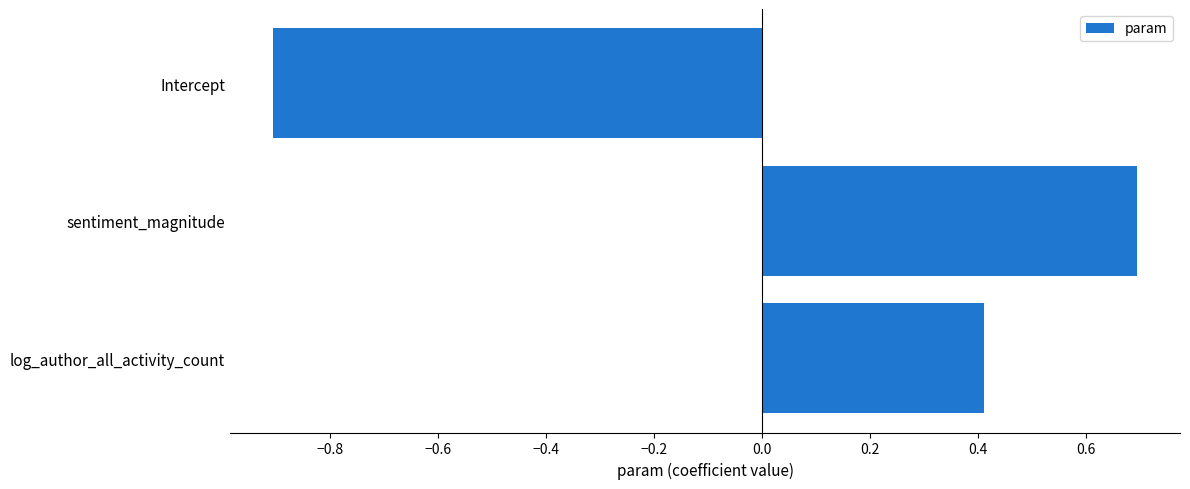

The value at log_author_all_activity_count is 0.4. True or false?

True